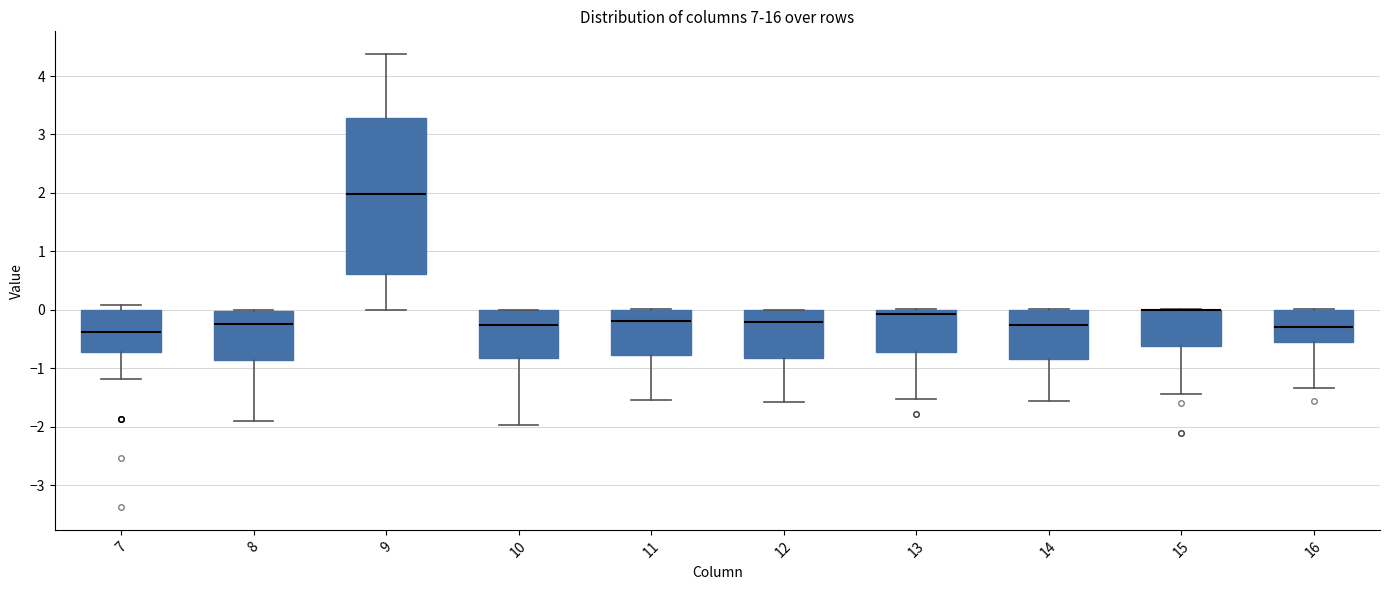

Reading left to right, transcribe this box plot: for each box, give where its median line is, the range the box spans, and where its two whiskers end, as read against the y-axis. The values are not printed on the chart, so give them approximately, as read against the axis.

7: median -0.4, box -0.7 to 0.0, whiskers -1.2 to 0.1
8: median -0.2, box -0.9 to 0.0, whiskers -1.9 to 0.0
9: median 2.0, box 0.6 to 3.3, whiskers 0.0 to 4.4
10: median -0.3, box -0.8 to 0.0, whiskers -2.0 to 0.0
11: median -0.2, box -0.8 to 0.0, whiskers -1.5 to 0.0
12: median -0.2, box -0.8 to 0.0, whiskers -1.6 to 0.0
13: median -0.1, box -0.7 to 0.0, whiskers -1.5 to 0.0
14: median -0.3, box -0.8 to 0.0, whiskers -1.6 to 0.0
15: median 0.0 (drawn on the box's upper edge), box -0.6 to 0.0, whiskers -1.4 to 0.0
16: median -0.3, box -0.6 to 0.0, whiskers -1.3 to 0.0